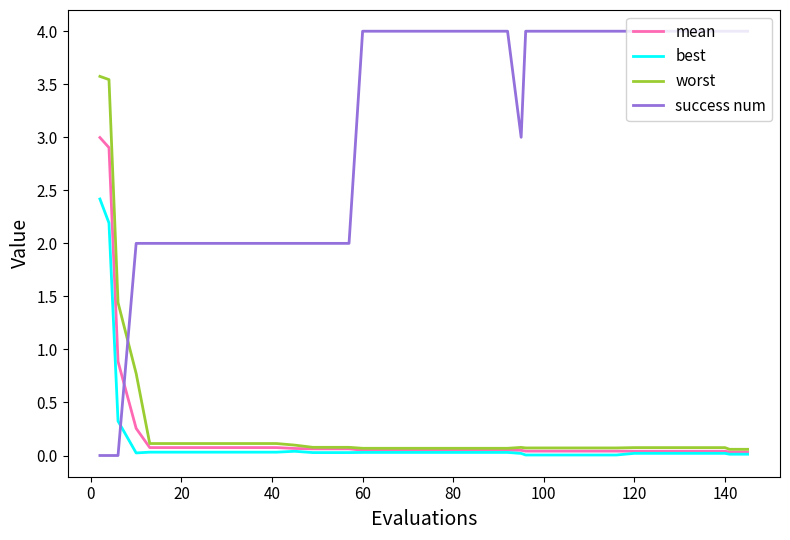

At how many categories does at least one series exceed 1?

40